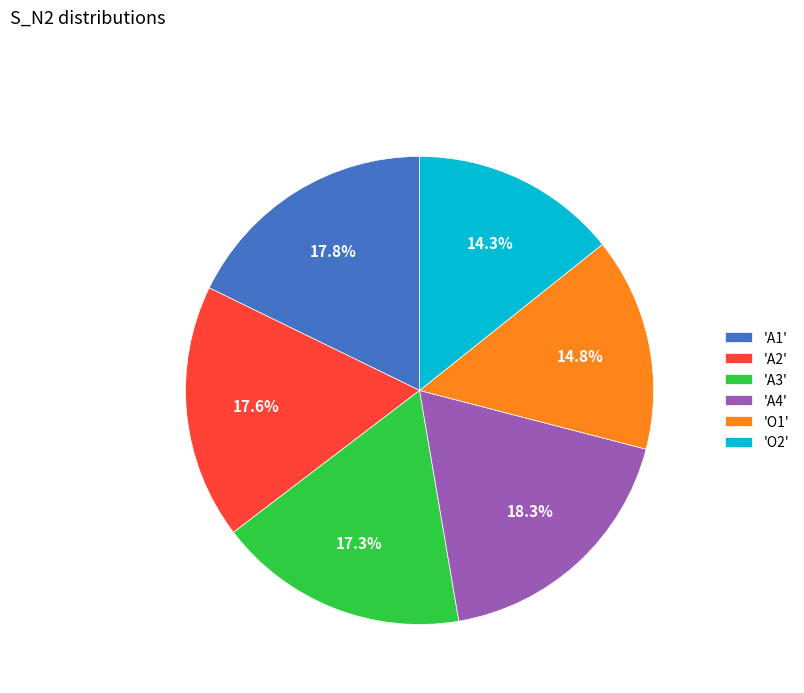

What percentage is NOT represented by 'A2'?

82.4%